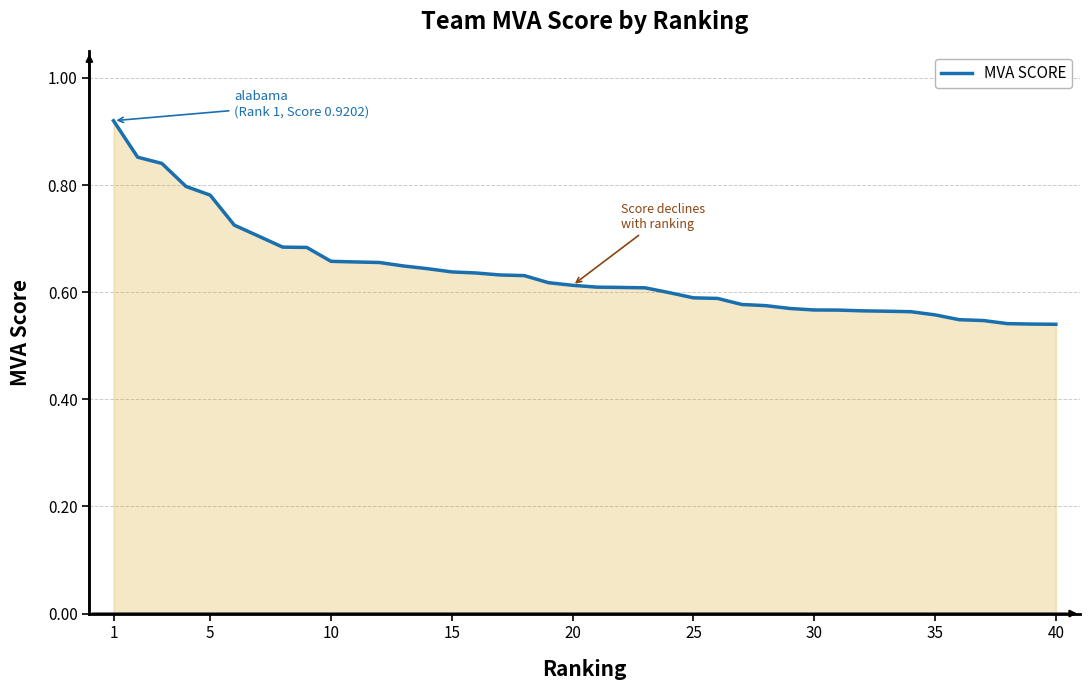

Count the number of categories in the chart.

40